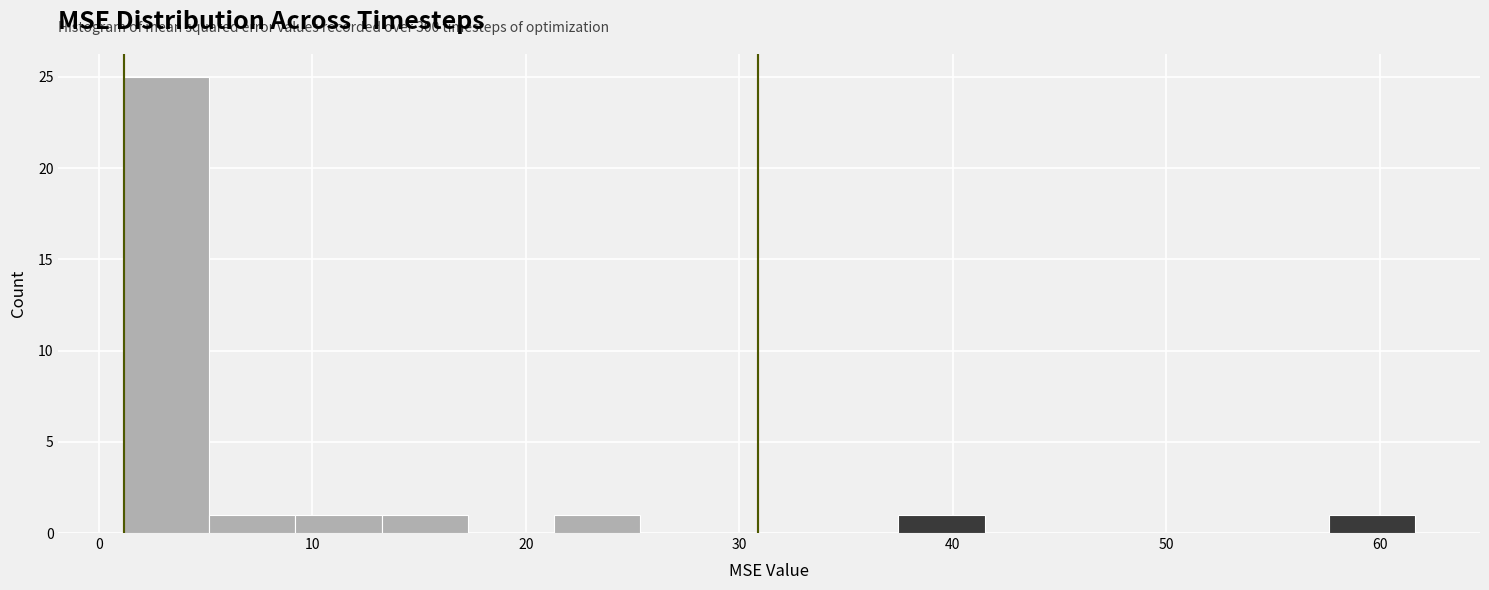

Which range on the x-axis has the tallest bar?

1 to 5